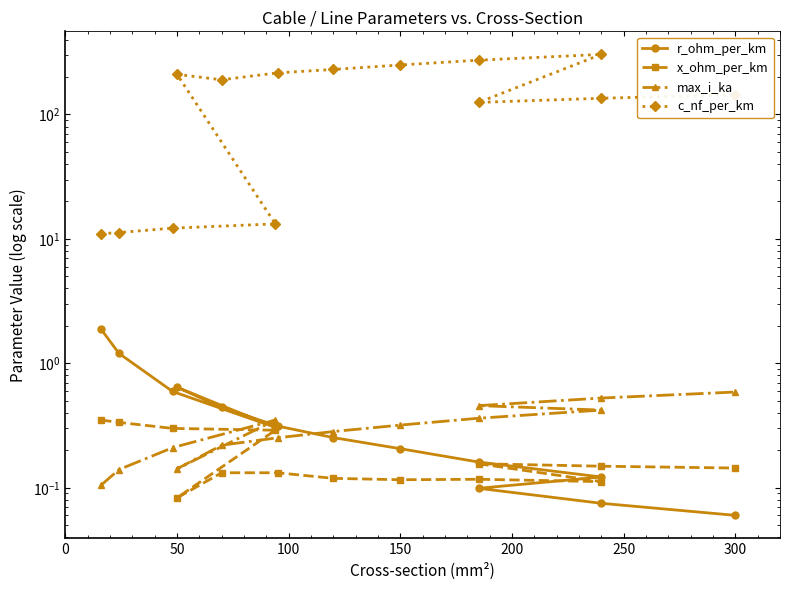

What is the minimum value for max_i_ka?

0.1